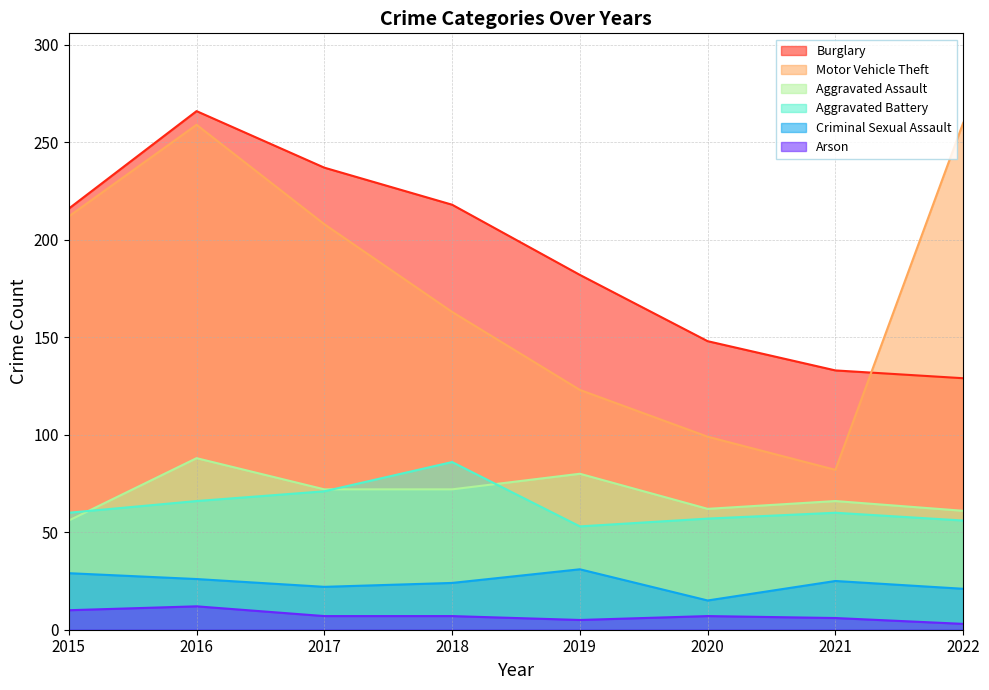

Reading left to right, list all the values displayed in this chart.

Aggravated Assault: 2015=56	2016=88	2017=72	2018=72	2019=80	2020=62	2021=66	2022=61
Aggravated Battery: 2015=60	2016=66	2017=71	2018=86	2019=53	2020=57	2021=60	2022=56
Arson: 2015=10	2016=12	2017=7	2018=7	2019=5	2020=7	2021=6	2022=3
Burglary: 2015=216	2016=266	2017=237	2018=218	2019=182	2020=148	2021=133	2022=129
Criminal Sexual Assault: 2015=29	2016=26	2017=22	2018=24	2019=31	2020=15	2021=25	2022=21
Motor Vehicle Theft: 2015=212	2016=259	2017=208	2018=163	2019=123	2020=99	2021=82	2022=260